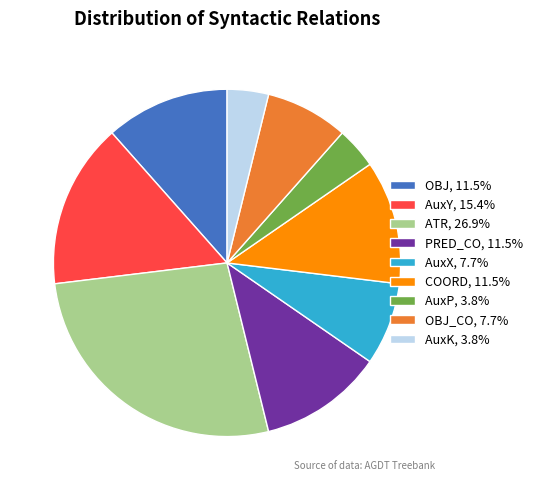

Is AuxK, 3.8% the majority of the pie?

No